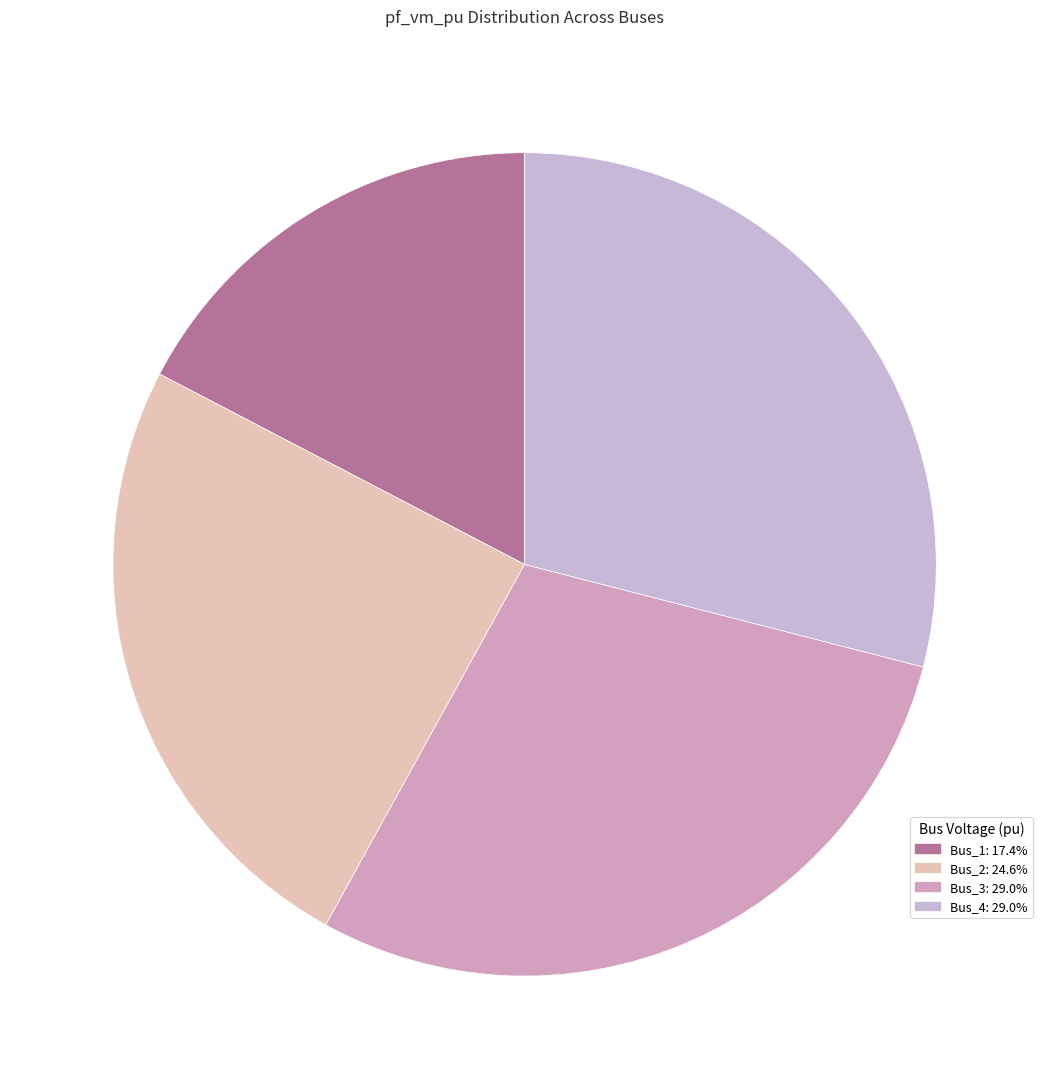

How many segments does this pie chart have?

4